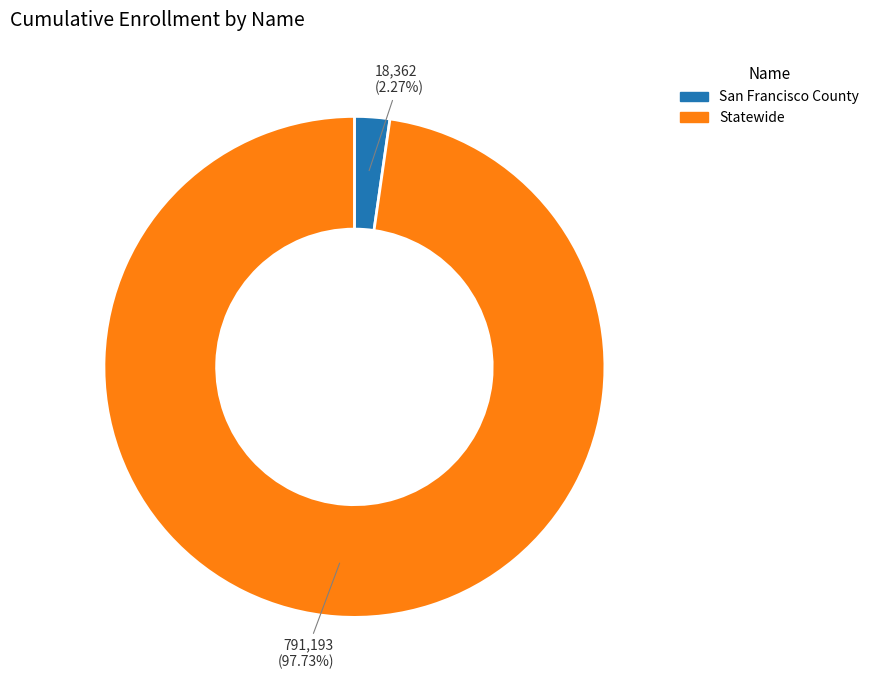

The Statewide slice represents 98% of the pie. True or false?

True